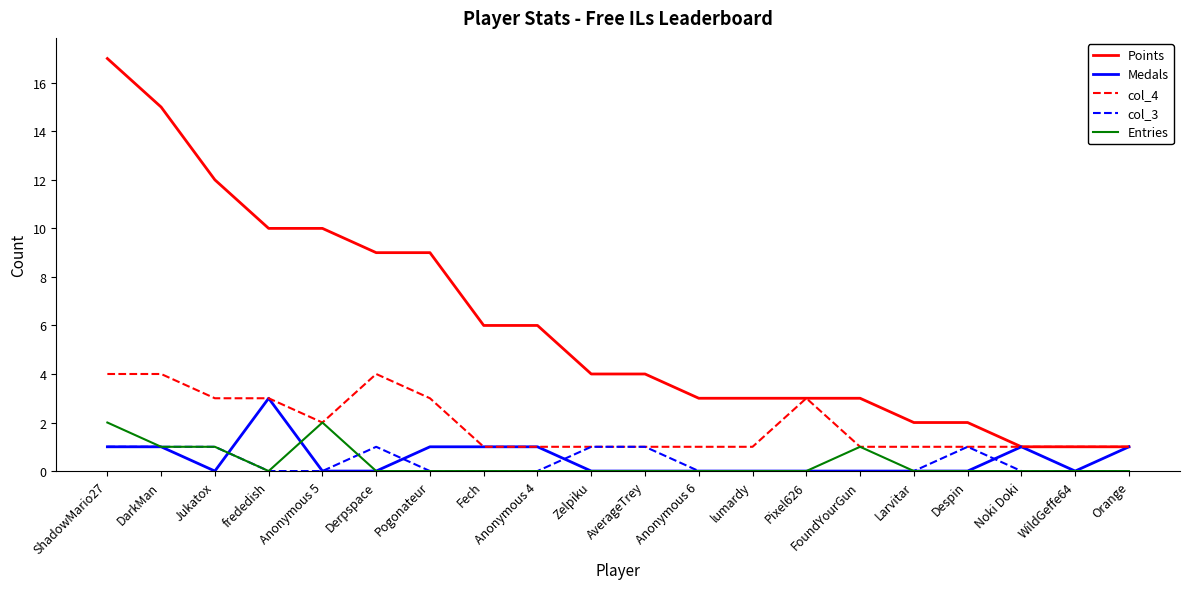

The Points series shows 2 at Despin. True or false?

True